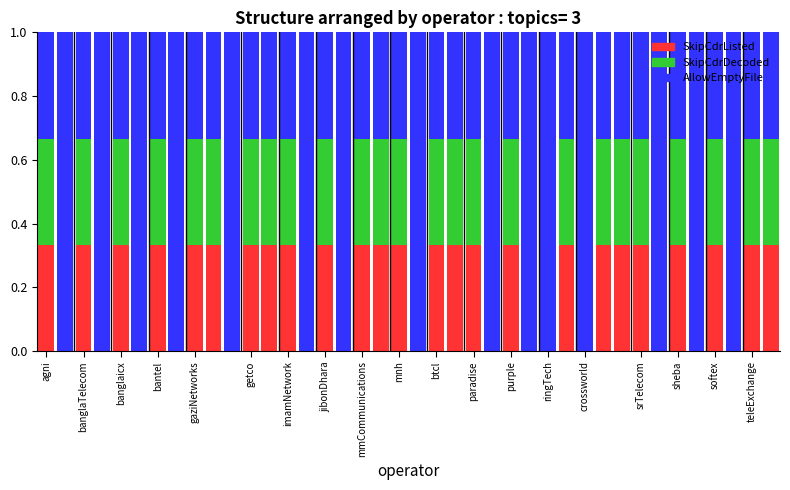

What is the sum of all SkipCdrListed values?

8.3